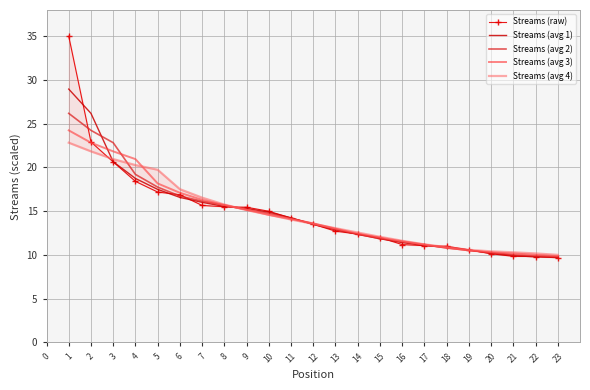

Which series changed the most between 5 and 6?

Streams (raw)